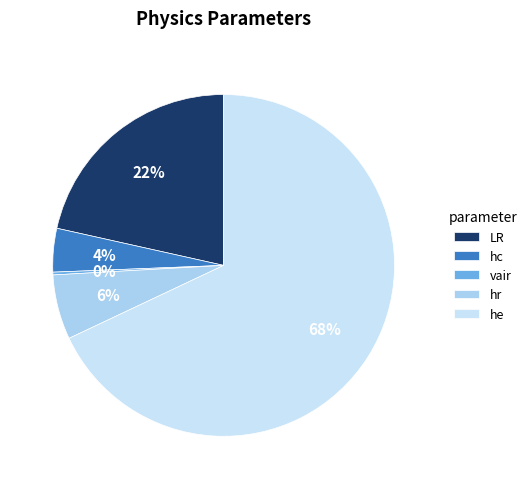

To the nearest percent, what is the difference between the vair and he slice percentages?

68%